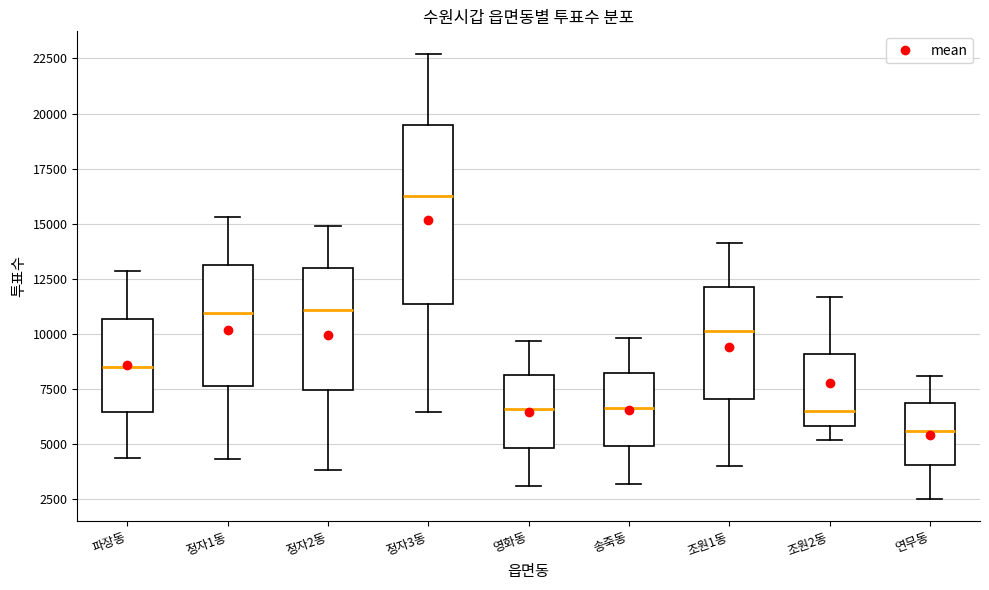

Reading left to right, transcribe this box plot: for each box, give where its median line is, the range the box spans, and where its two whiskers end, as read against the y-axis. The values are not printed on the chart, so give them approximately, as read against the axis.

파장동: median 8500, box 6500 to 10500, whiskers 4500 to 13000
정자1동: median 11000, box 7500 to 13000, whiskers 4500 to 15500
정자2동: median 11000, box 7500 to 13000, whiskers 4000 to 15000
정자3동: median 16500, box 11500 to 19500, whiskers 6500 to 22500
영화동: median 6500, box 5000 to 8000, whiskers 3000 to 9500
송죽동: median 6500, box 5000 to 8000, whiskers 3000 to 10000
조원1동: median 10000, box 7000 to 12000, whiskers 4000 to 14000
조원2동: median 6500, box 6000 to 9000, whiskers 5000 to 11500
연무동: median 5500, box 4000 to 7000, whiskers 2500 to 8000